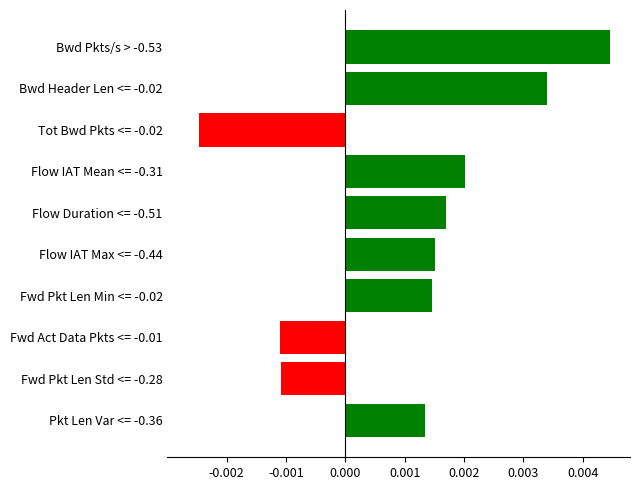

Count the values in the range 0 to 1.

7